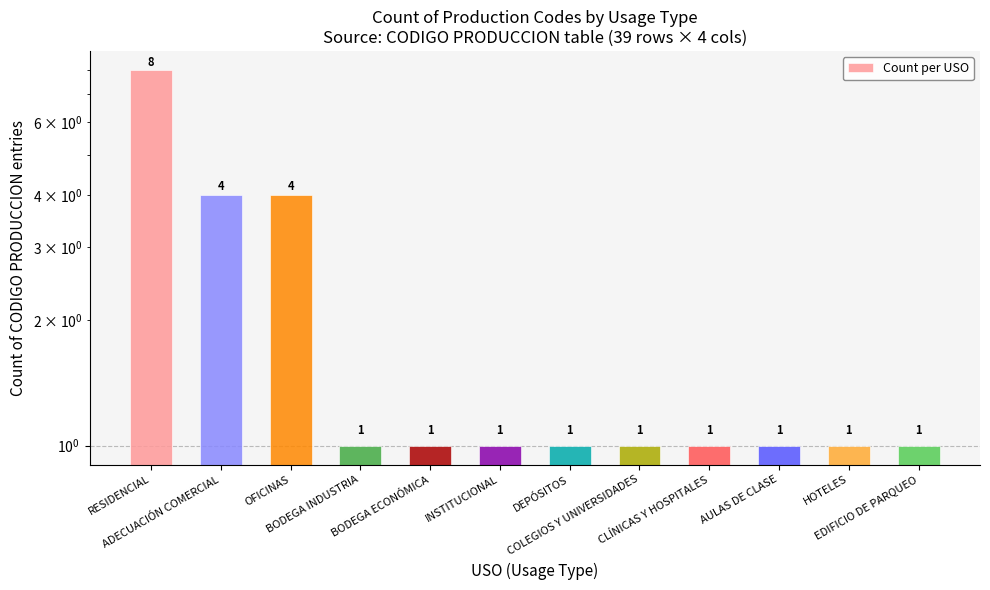

True or false: the data shows 1 at HOTELES.

False